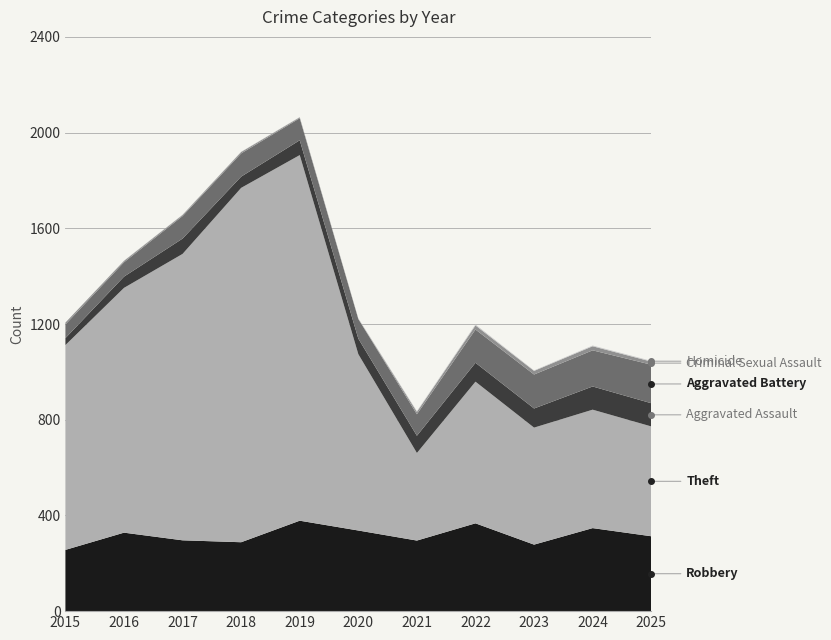

Rank the series at 2016 from lowest to highest value.

Homicide, Criminal Sexual Assault, Aggravated Assault, Aggravated Battery, Robbery, Theft